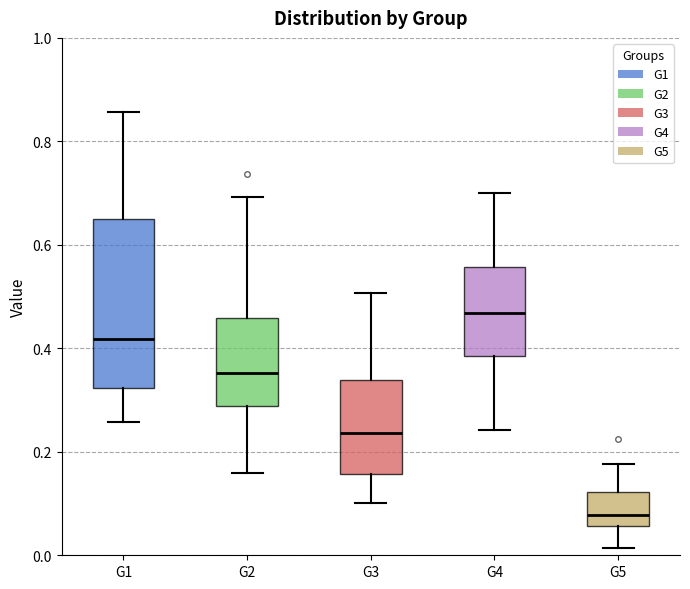

Reading left to right, read every box against the y-axis: the position of its median line, the range the box covers, and the ends of its whiskers. The values are not printed on the chart, so give them approximately, as read against the axis.

G1: median 0.42, box 0.32 to 0.66, whiskers 0.26 to 0.86
G2: median 0.36, box 0.28 to 0.46, whiskers 0.16 to 0.70
G3: median 0.24, box 0.16 to 0.34, whiskers 0.10 to 0.50
G4: median 0.46, box 0.38 to 0.56, whiskers 0.24 to 0.70
G5: median 0.08, box 0.06 to 0.12, whiskers 0.02 to 0.18